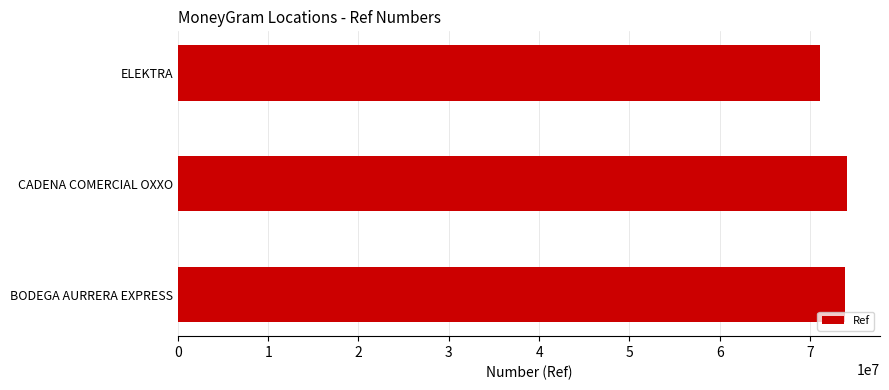

At which category does the chart reach its minimum across all series?

ELEKTRA